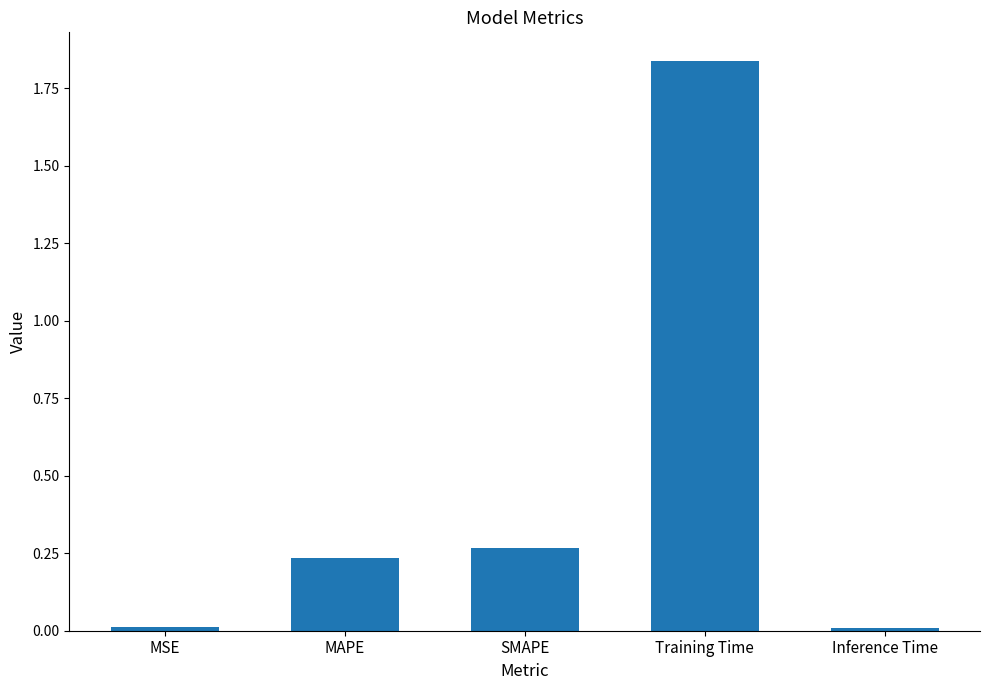

What is the label of the 2nd bar from the right?

Training Time